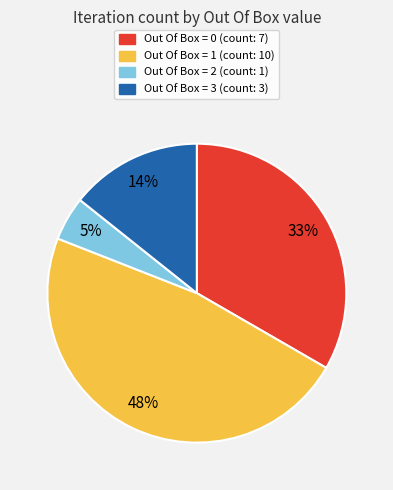

How many segments does this pie chart have?

4